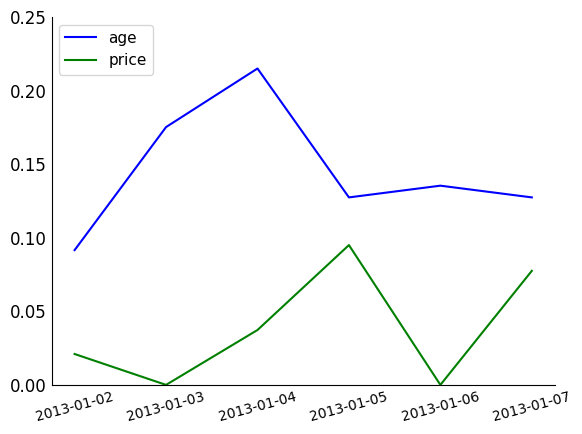

At which label does age reach its peak?

2013-01-04